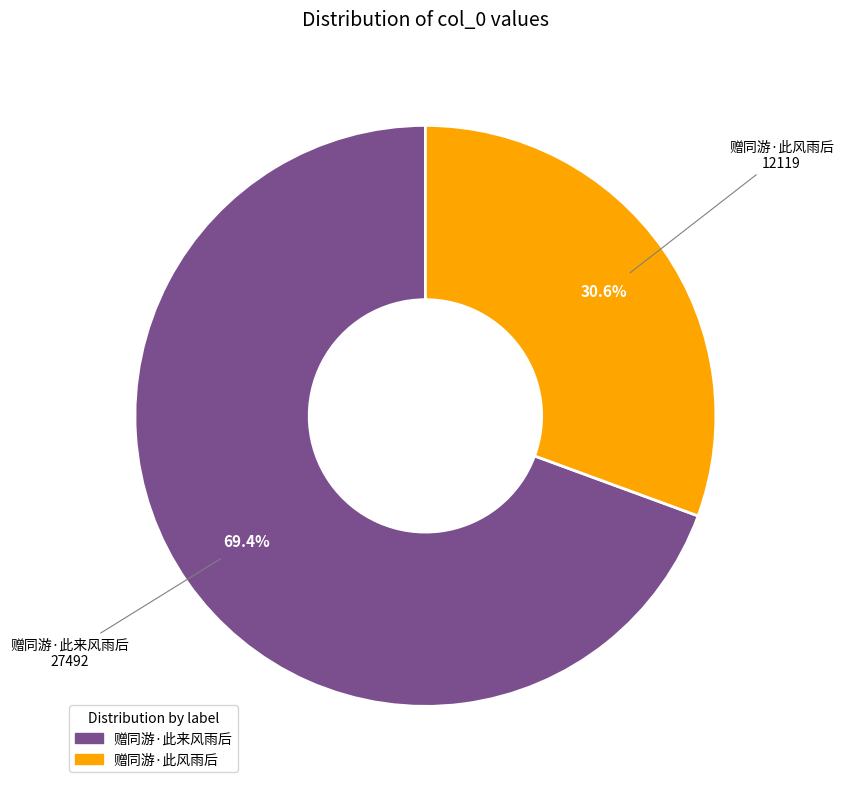

To the nearest percent, what portion does 赠同游·此来风雨后 represent?

69%